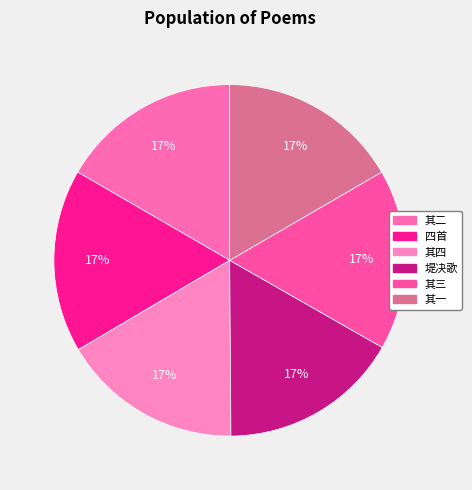

What is the smallest slice in the pie chart?

华容堤决歌